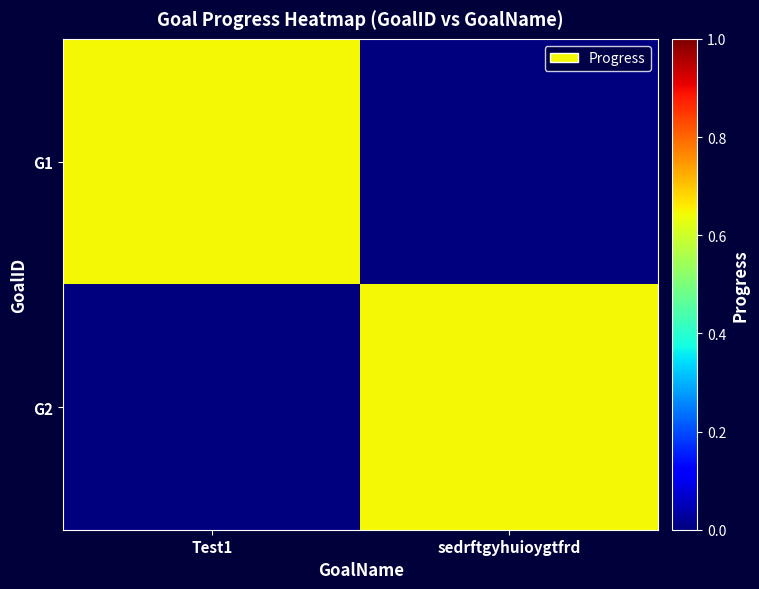

Rank the series by their maximum value, from lowest to highest.

G1, G2